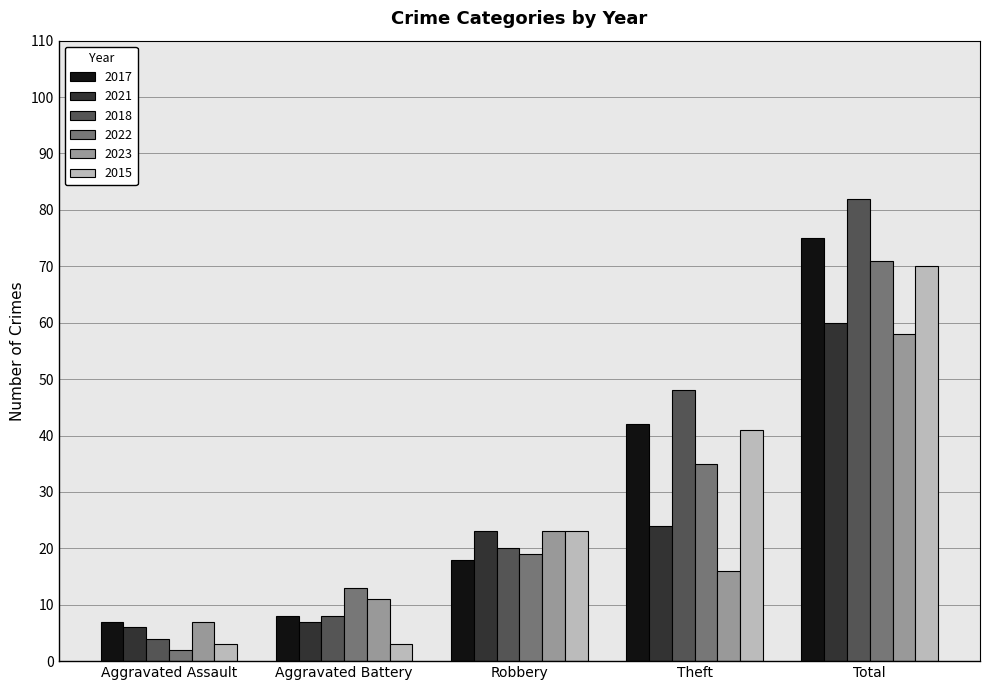

Reading left to right, extract all data points from this chart.

2017: 7	8	18	42	75
2021: 6	7	23	24	60
2018: 4	8	20	48	82
2022: 2	13	19	35	71
2023: 7	11	23	16	58
2015: 3	3	23	41	70